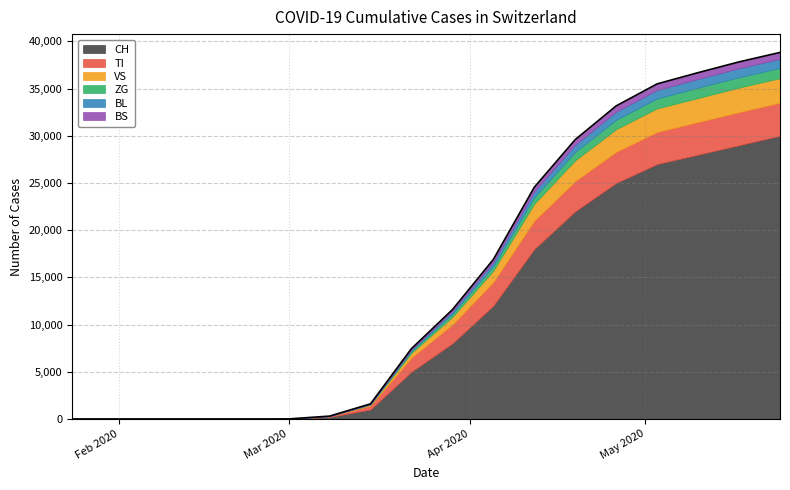

Between 2020-04-19 and 2020-05-10, which series saw the biggest shift?

CH